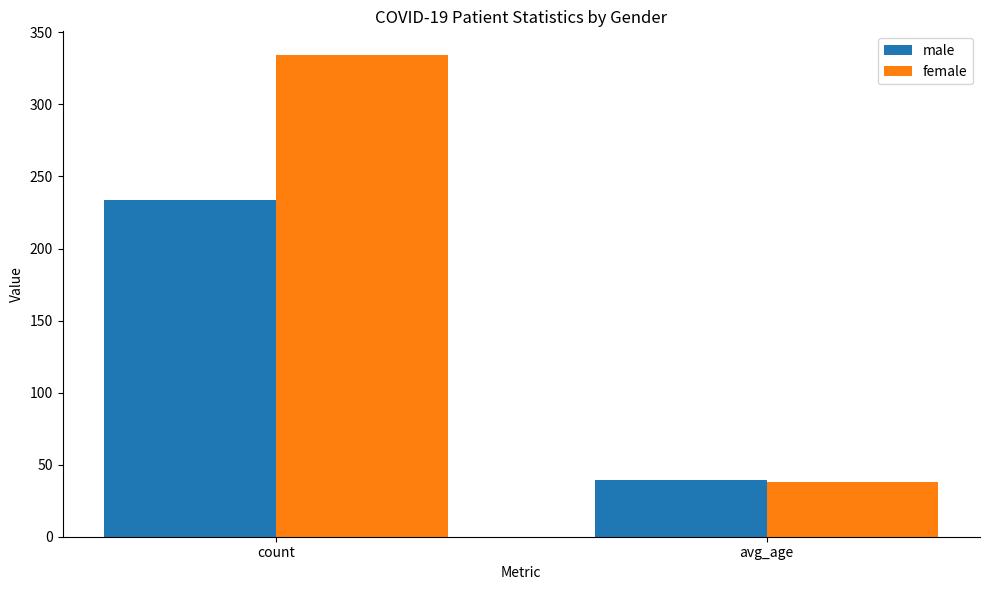

Which series has the largest total across all categories?

female